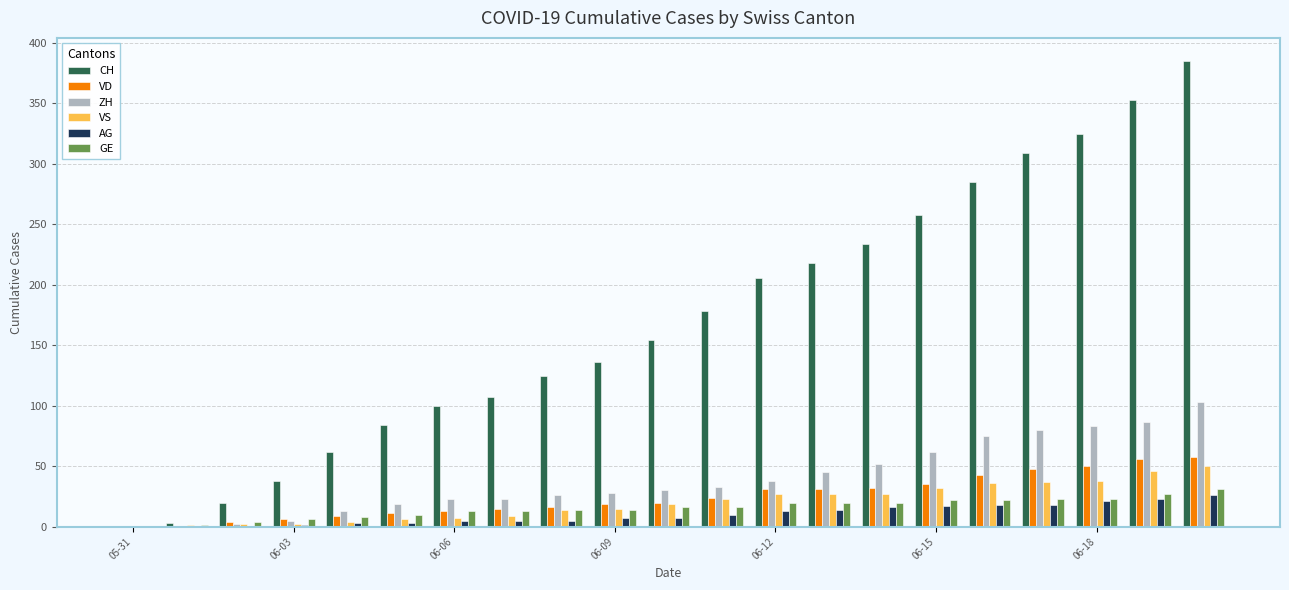

What is the sum of all ZH values?

827